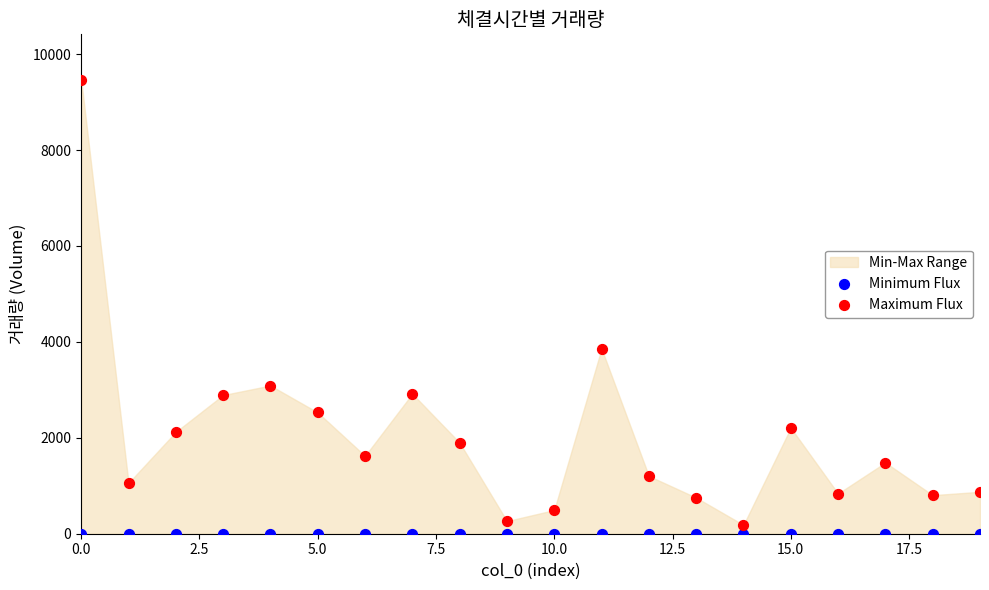

In the Maximum Flux series, what Y value is closest to 4825?

3858